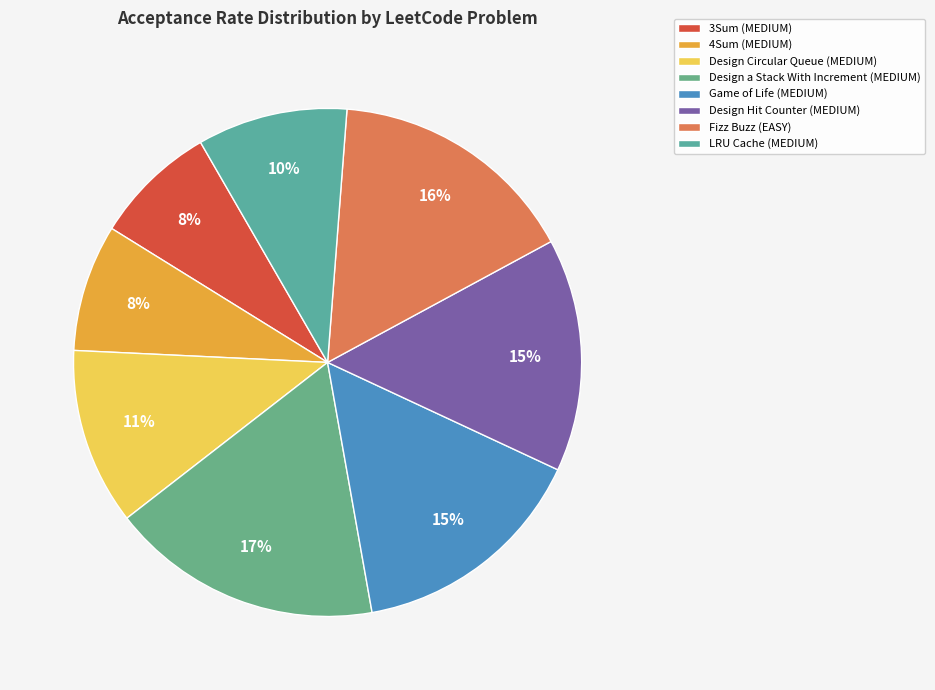

What is the smallest slice in the pie chart?

3Sum (MEDIUM)